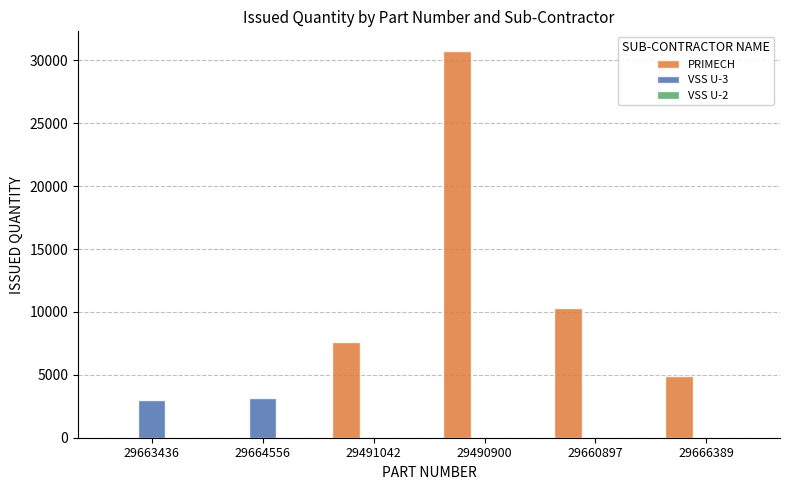

What is the sum of all PRIMECH values?

53587